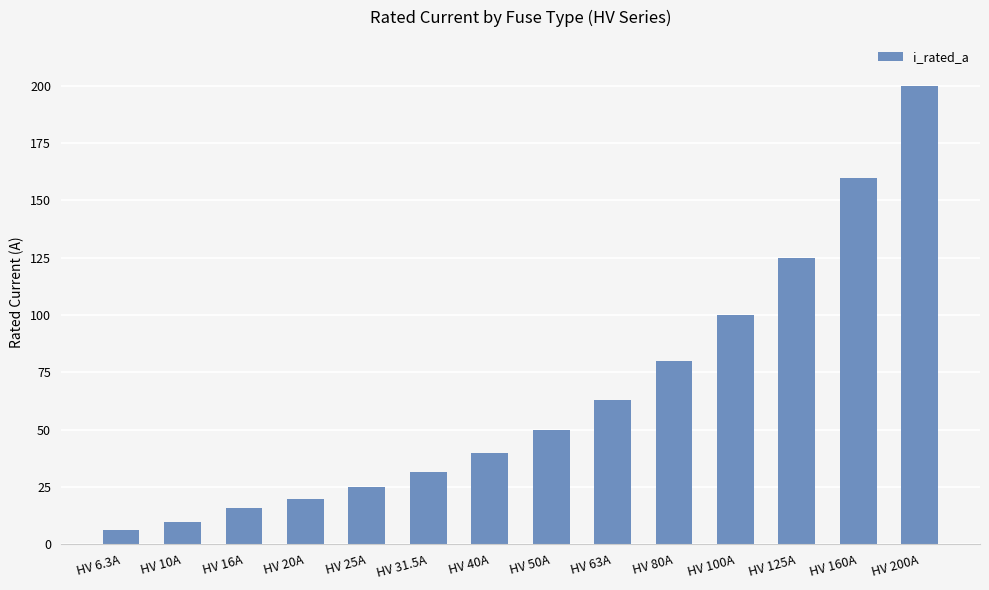

Rank the categories by value from lowest to highest.

HV 6.3A, HV 10A, HV 16A, HV 20A, HV 25A, HV 31.5A, HV 40A, HV 50A, HV 63A, HV 80A, HV 100A, HV 125A, HV 160A, HV 200A